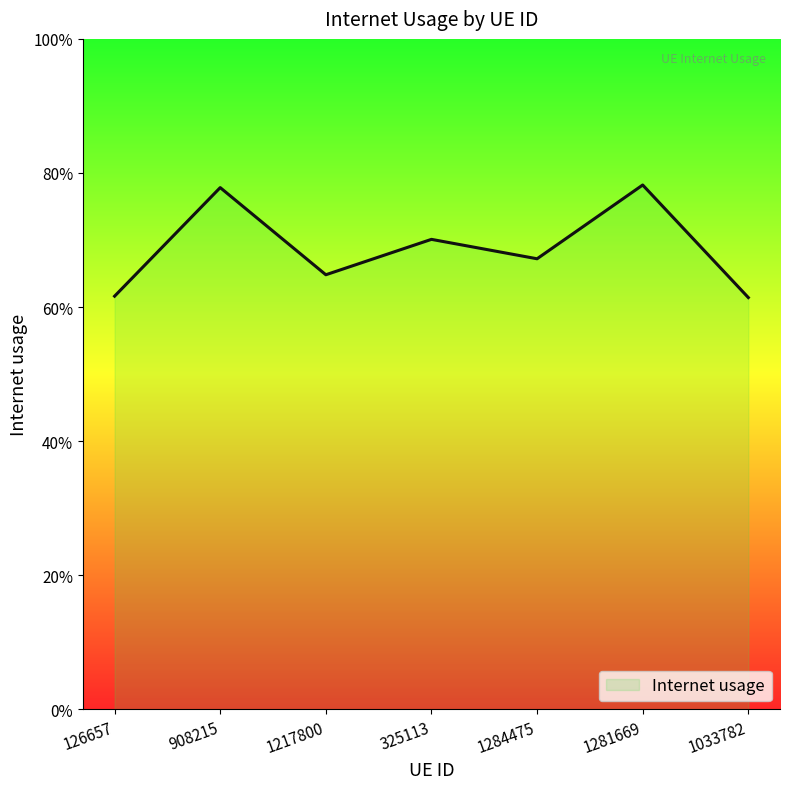

At which category does the chart reach its peak across all series?

1281669